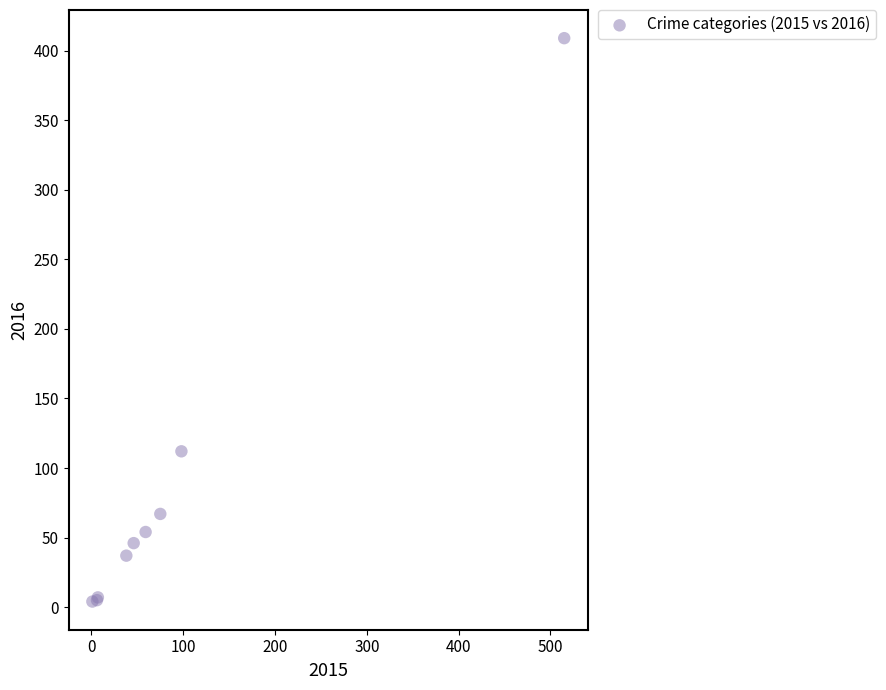

What Y value in the scatter plot is closest to 206?

112